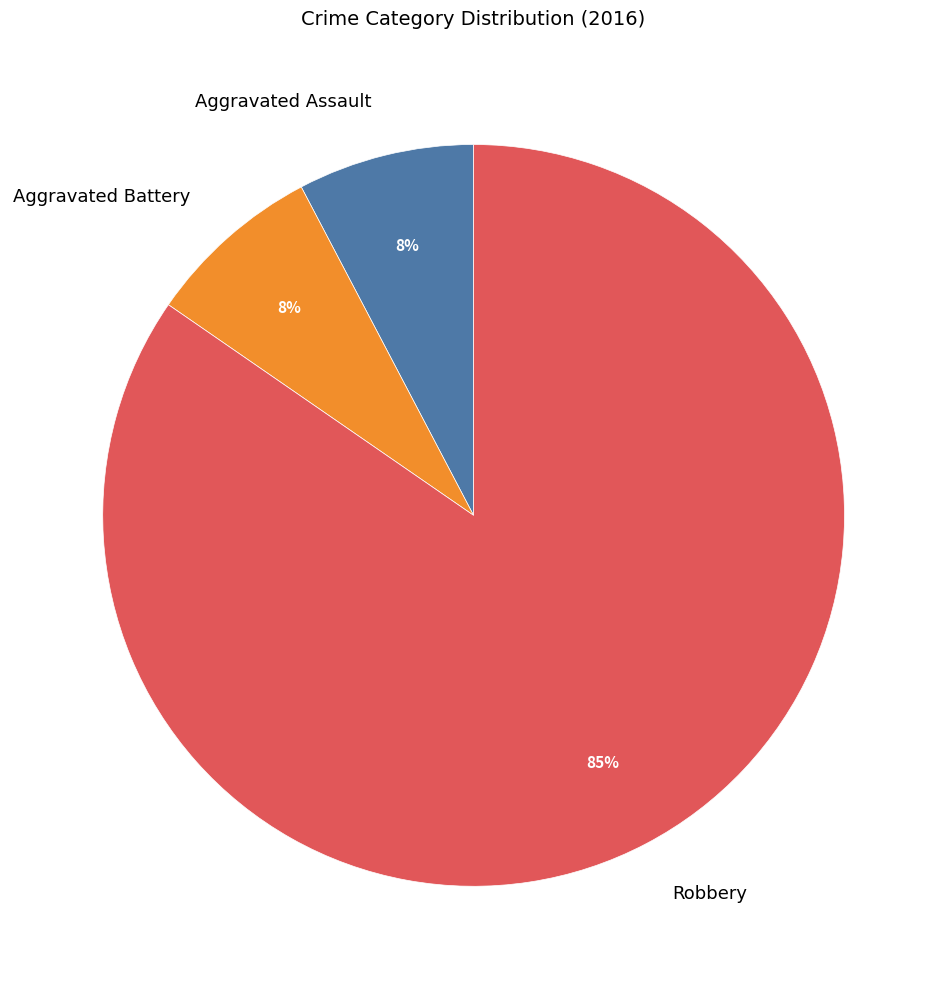

Which has a higher value, Robbery or Aggravated Assault?

Robbery